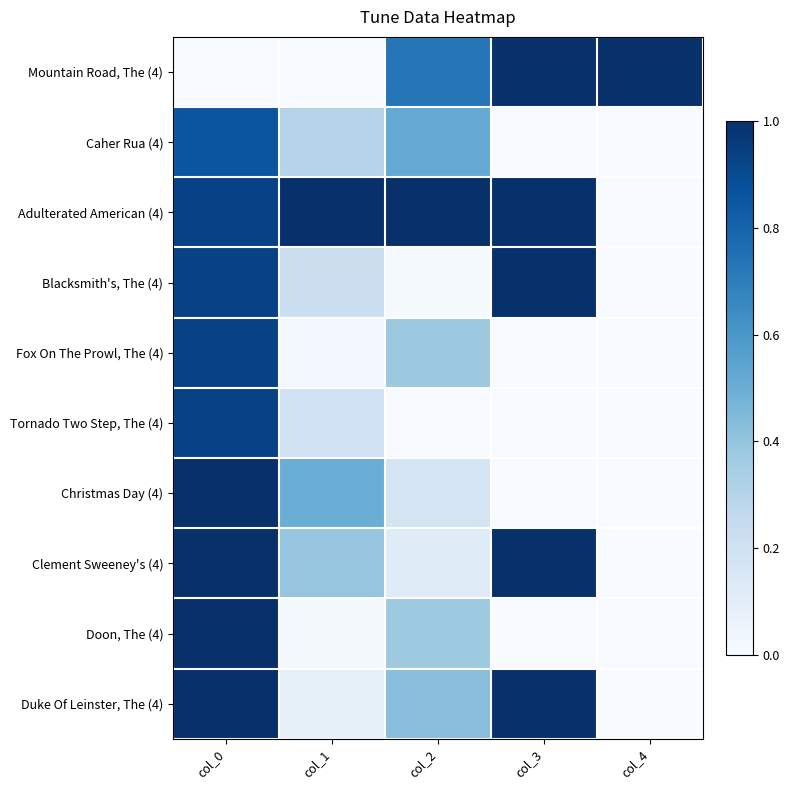

Which category has the lowest value across all series?

col_0